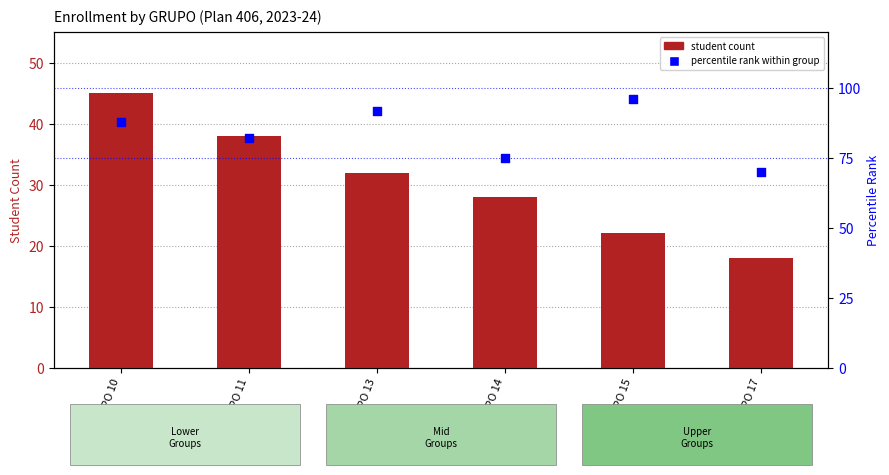

What are all the series names shown in the legend?

student count, percentile rank within group